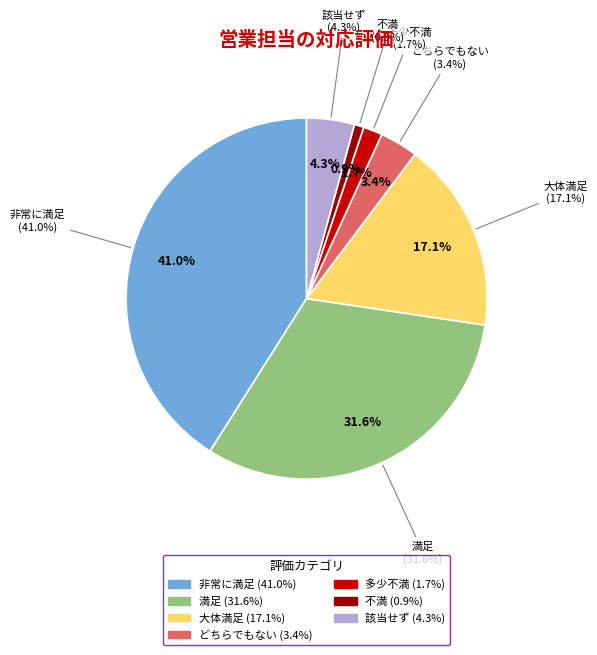

To the nearest percent, what portion does 非常に満足 represent?

41%